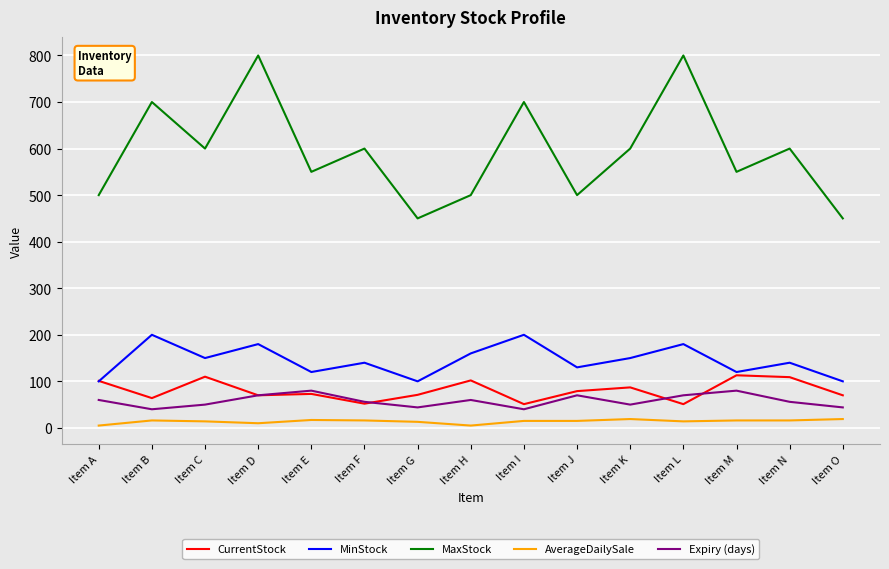

True or false: MaxStock has a value of 600 at Item C.

True